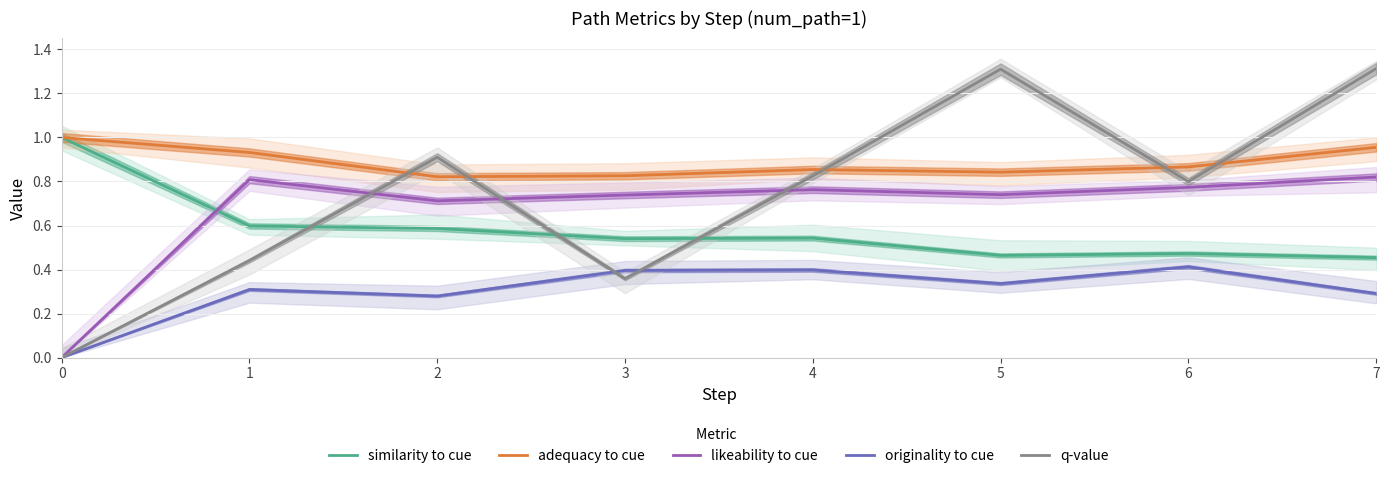

What is the approximate value of originality to cue at 2?

0.3